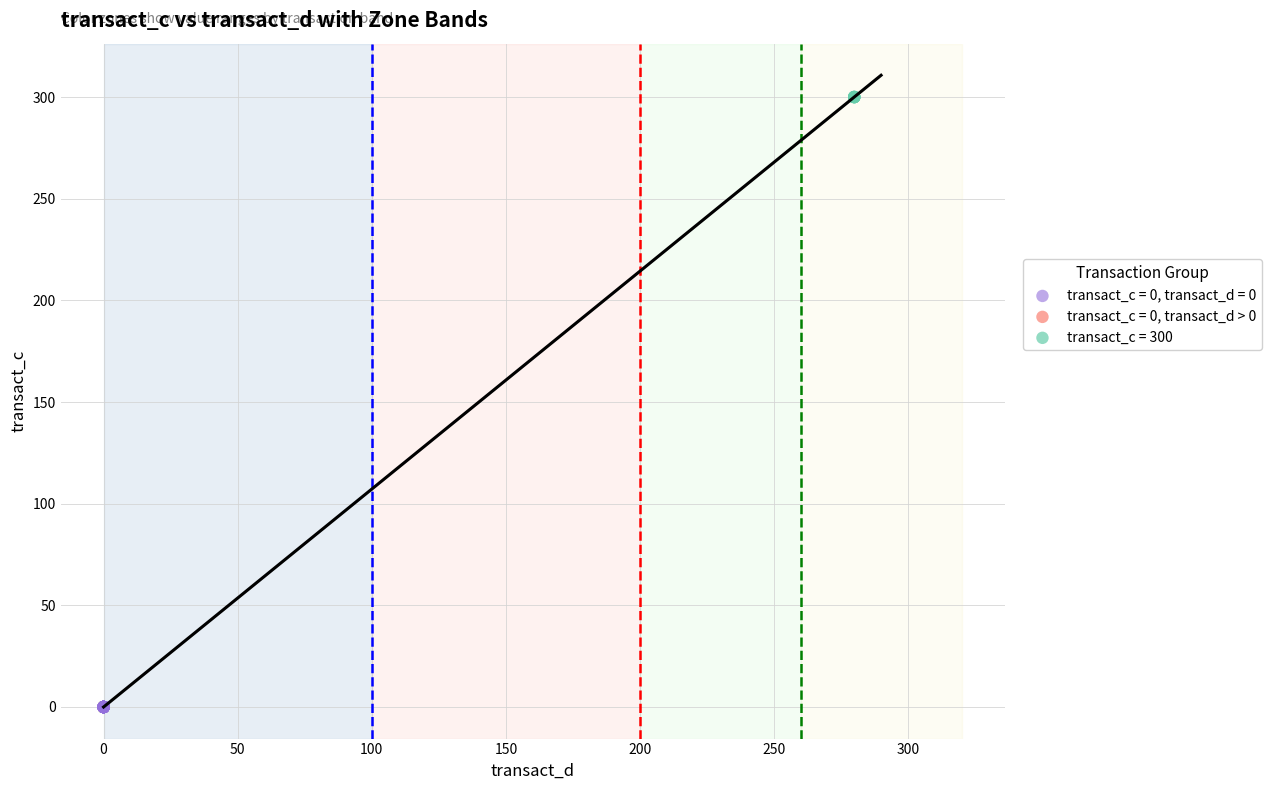

Which series contains the lowest Y value?

transact_c = 0, transact_d = 0